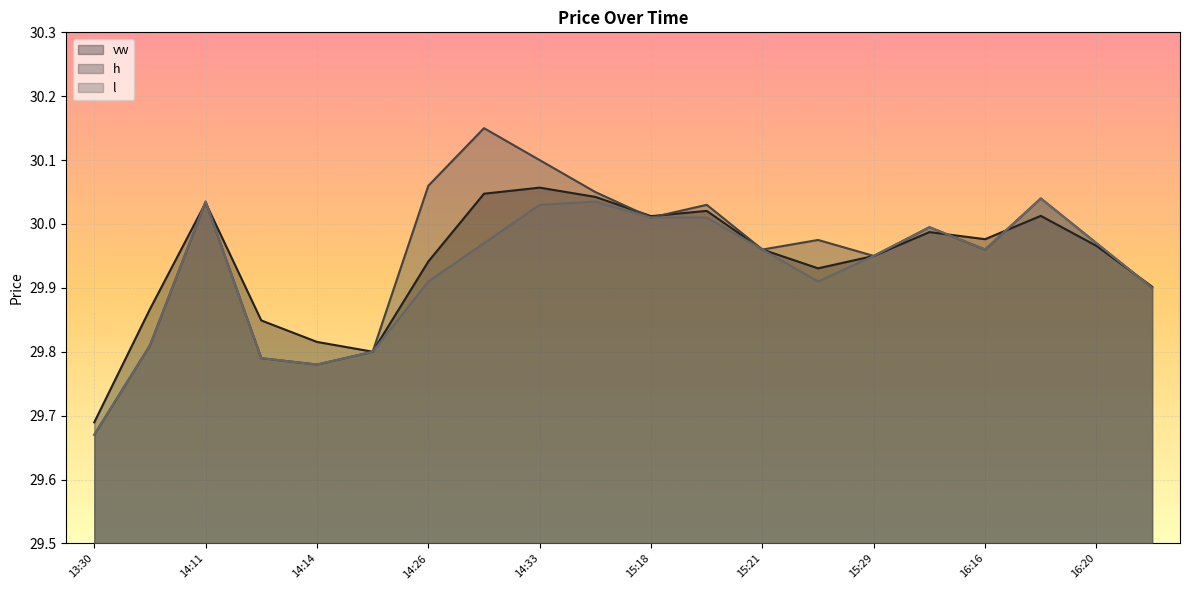

List the labels in order of l value, largest first.

16:19, 14:11, 14:57, 14:33, 15:18, 15:20, 15:59, 14:32, 16:20, 15:21, 16:16, 15:29, 14:26, 15:27, 16:25, 13:51, 14:16, 14:12, 14:14, 13:30